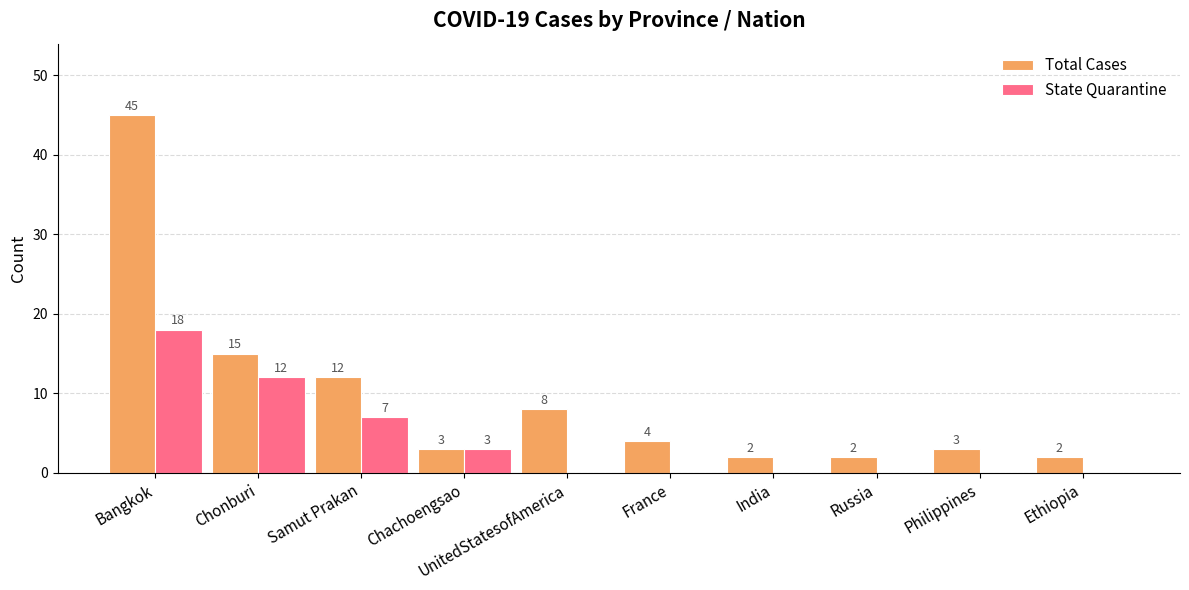

What is the sum of the State Quarantine values at UnitedStatesofAmerica and Samut Prakan?

7